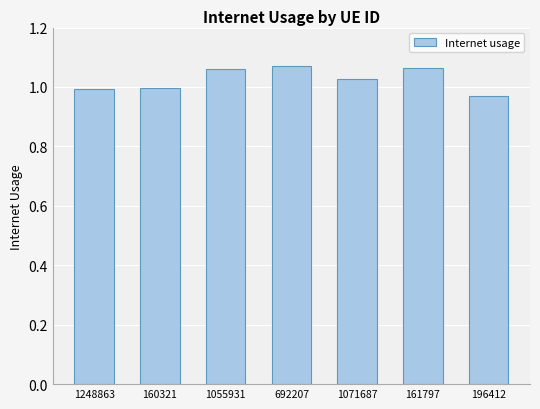

Count the number of categories in the chart.

7